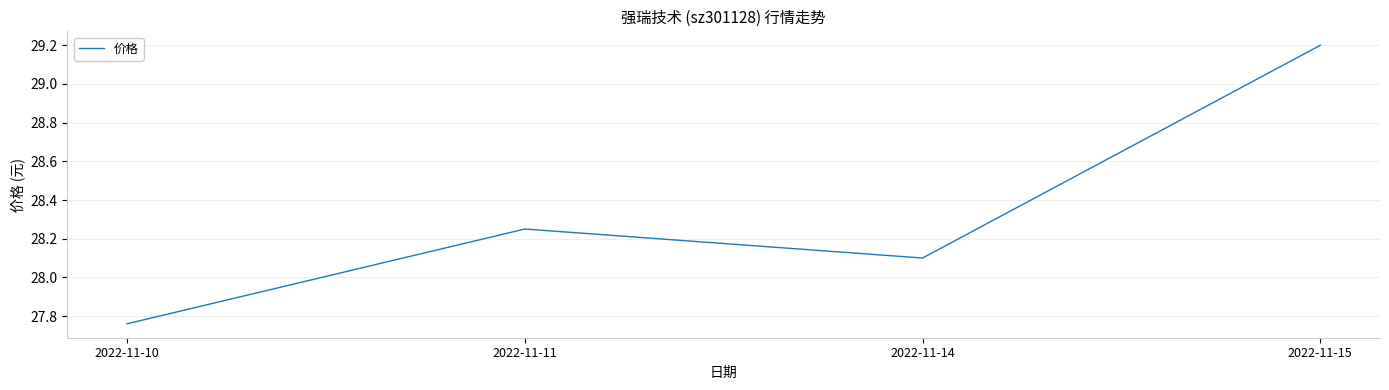

What is the difference between the maximum and second lowest values?

1.1